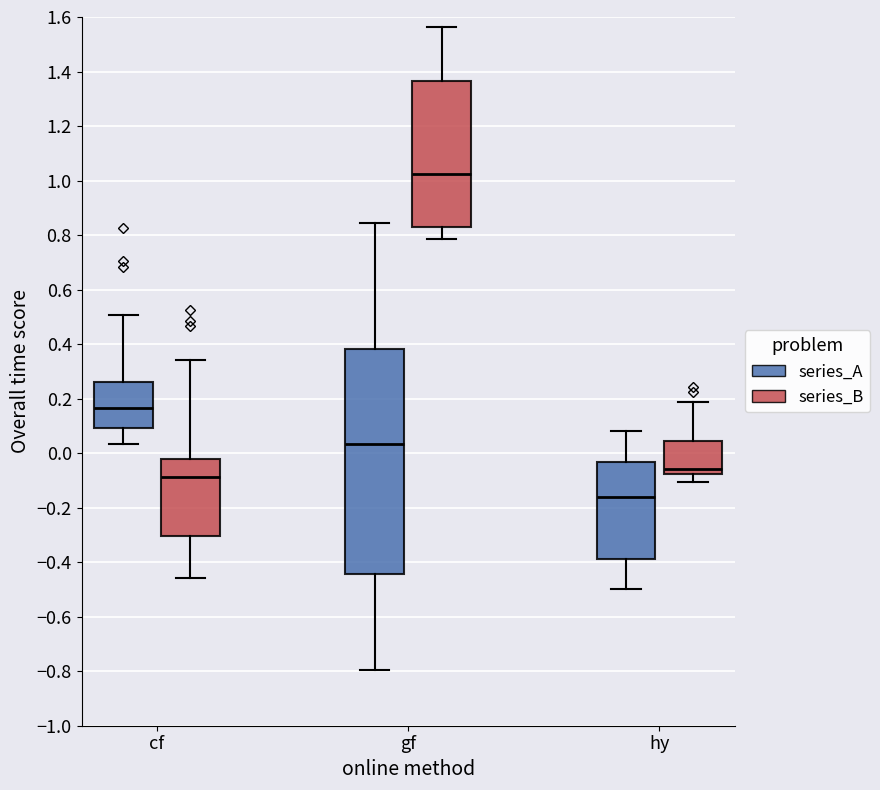

Which box is the tallest, from its lower edge to its upper edge?

gf (series_A)